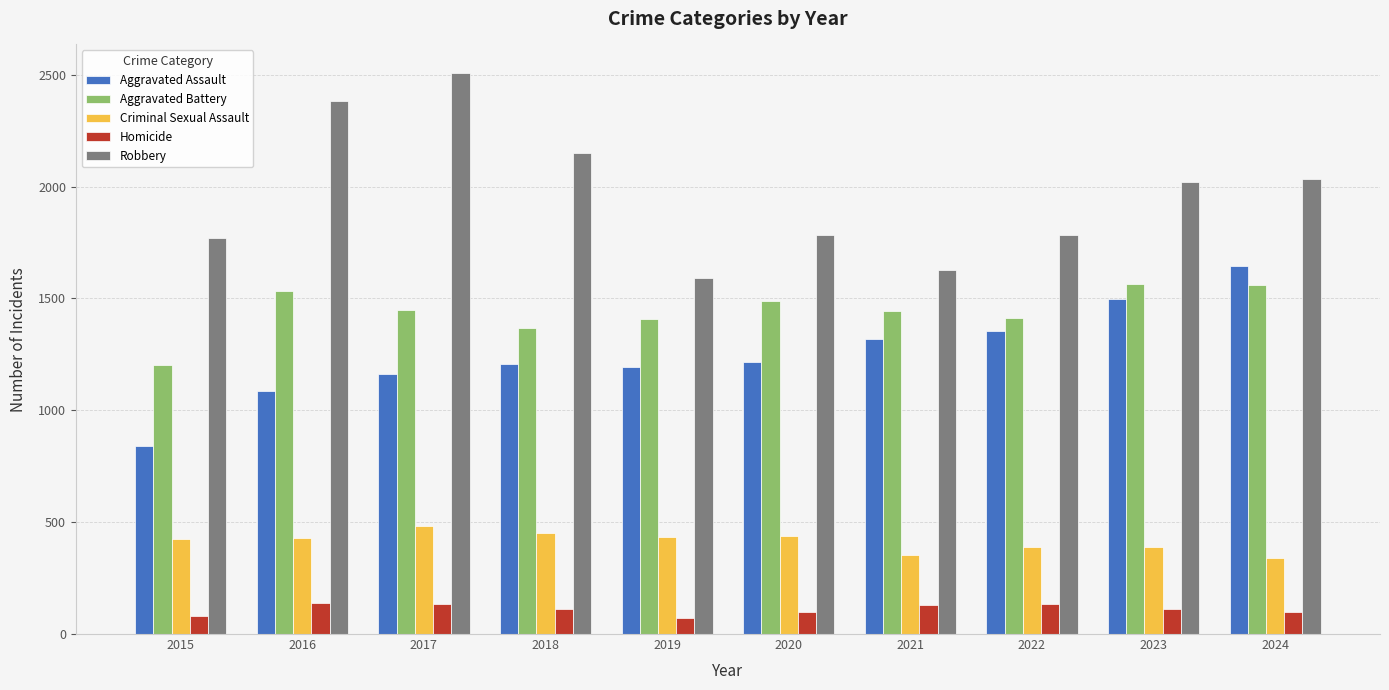

At how many categories does at least one series exceed 111?

10